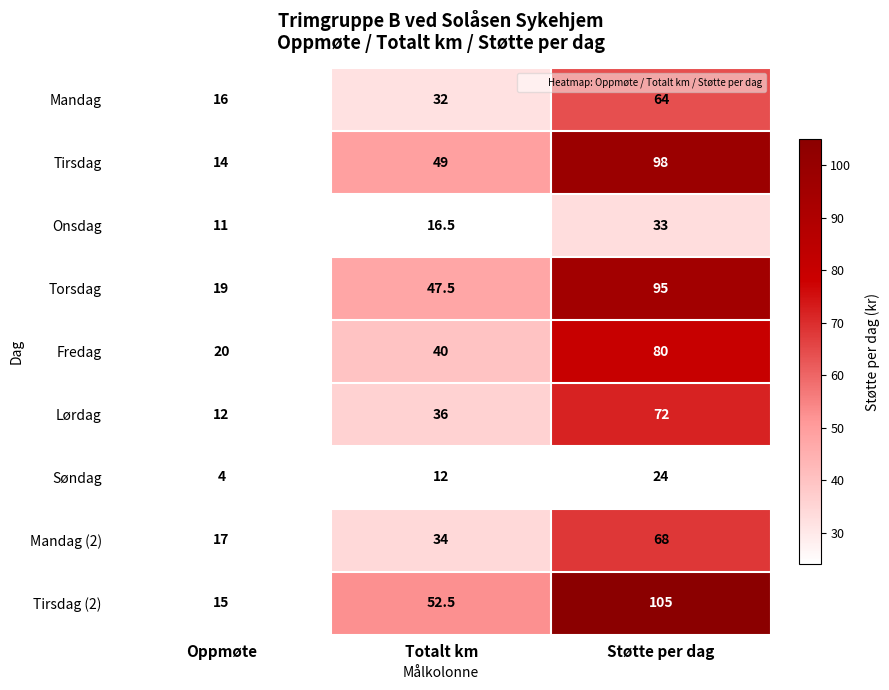

The Tirsdag (2) series shows 105.0 at Støtte per dag. True or false?

True